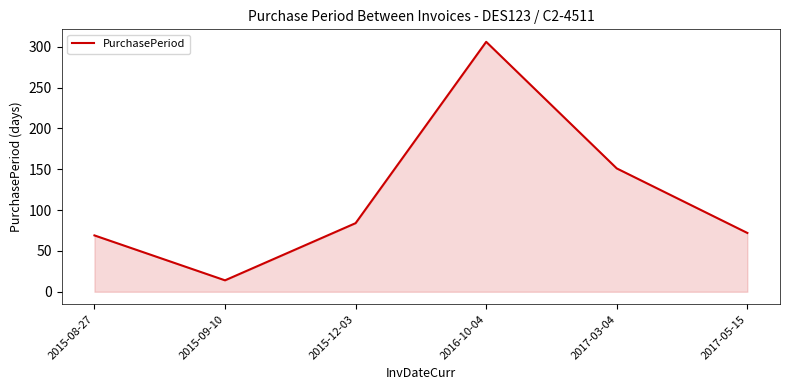

The chart shows a value of 20 at 2015-12-03. True or false?

False